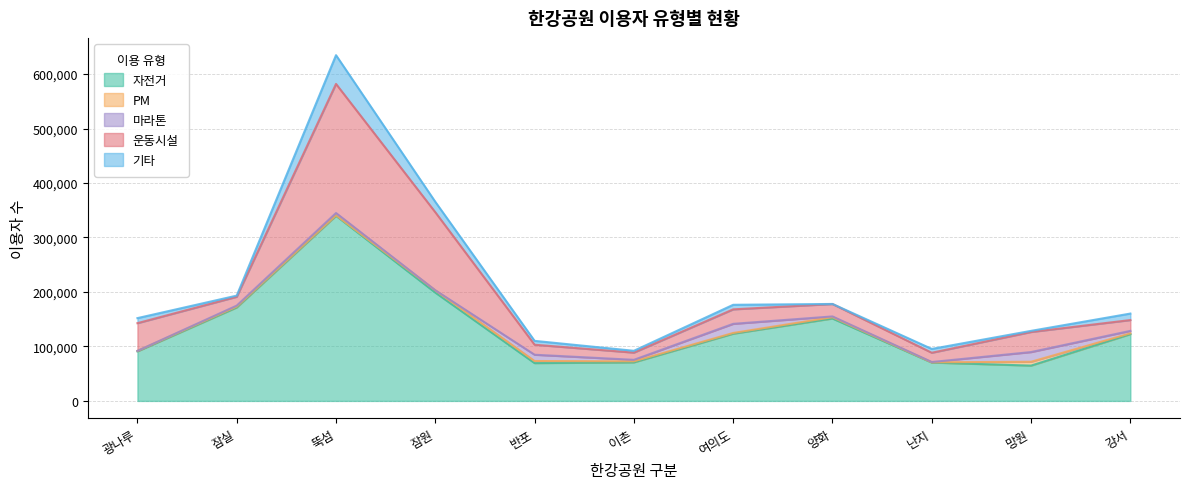

Read the 자전거 value at 난지.

70426